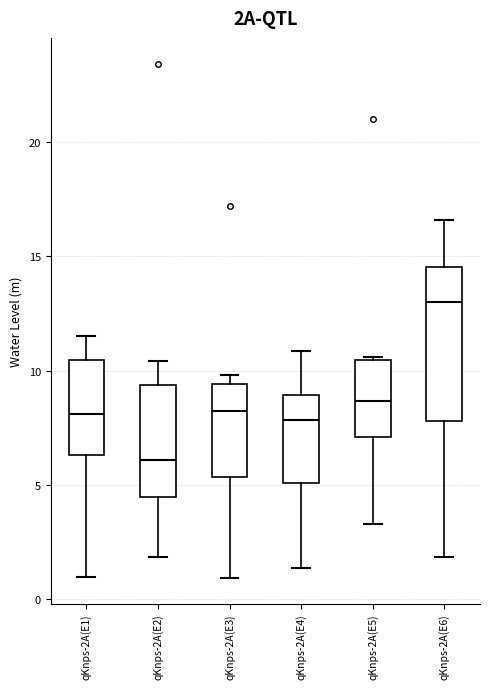

Reading left to right, read every box against the y-axis: the position of its median line, the range the box covers, and the ends of its whiskers. The values are not printed on the chart, so give them approximately, as read against the axis.

qKnps-2A(E1): median 8.0, box 6.5 to 10.5, whiskers 1.0 to 11.5
qKnps-2A(E2): median 6.0, box 4.5 to 9.5, whiskers 2.0 to 10.5
qKnps-2A(E3): median 8.0, box 5.5 to 9.5, whiskers 1.0 to 10.0
qKnps-2A(E4): median 8.0, box 5.0 to 9.0, whiskers 1.5 to 11.0
qKnps-2A(E5): median 8.5, box 7.0 to 10.5, whiskers 3.5 to 10.5 (just above the box's upper edge)
qKnps-2A(E6): median 13.0, box 8.0 to 14.5, whiskers 2.0 to 16.5